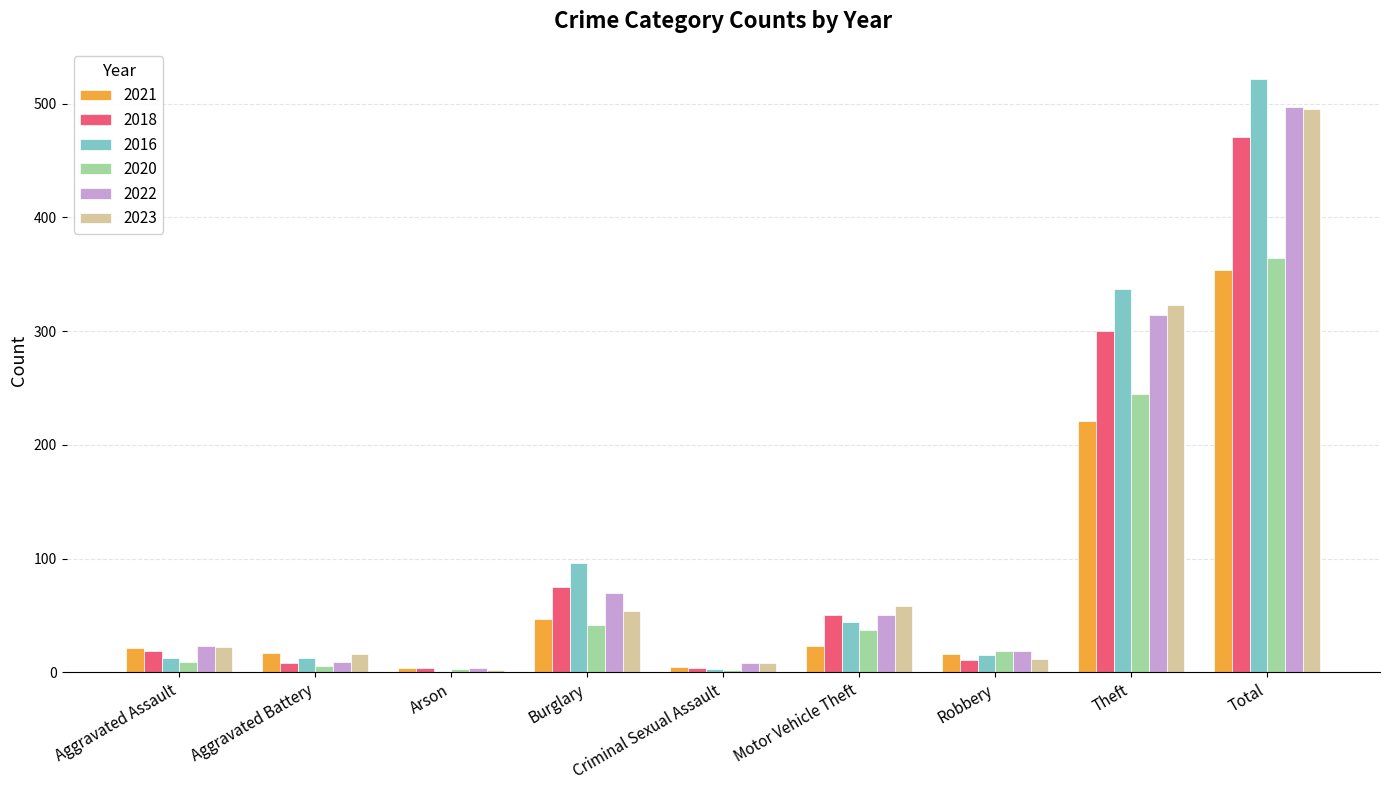

Where is 2016 nearest to the value 261?

Theft